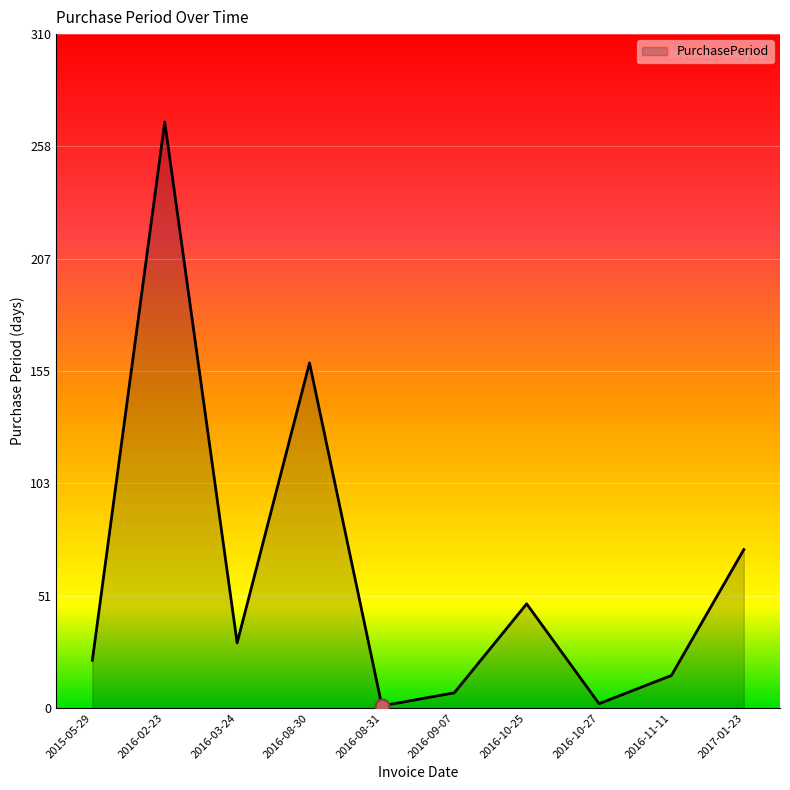

At which label is the value closest to 135?

2016-08-30